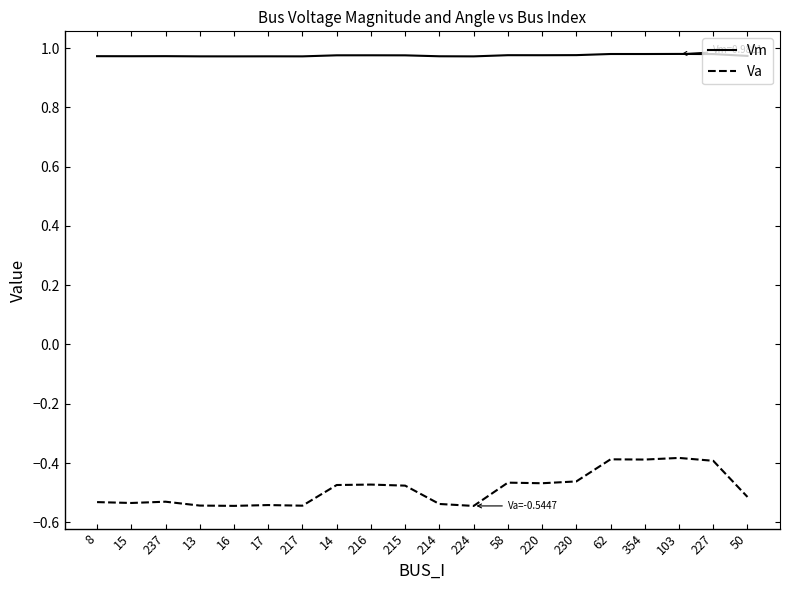

Is the value of Vm at 62 greater than the value of Va at 220?

Yes